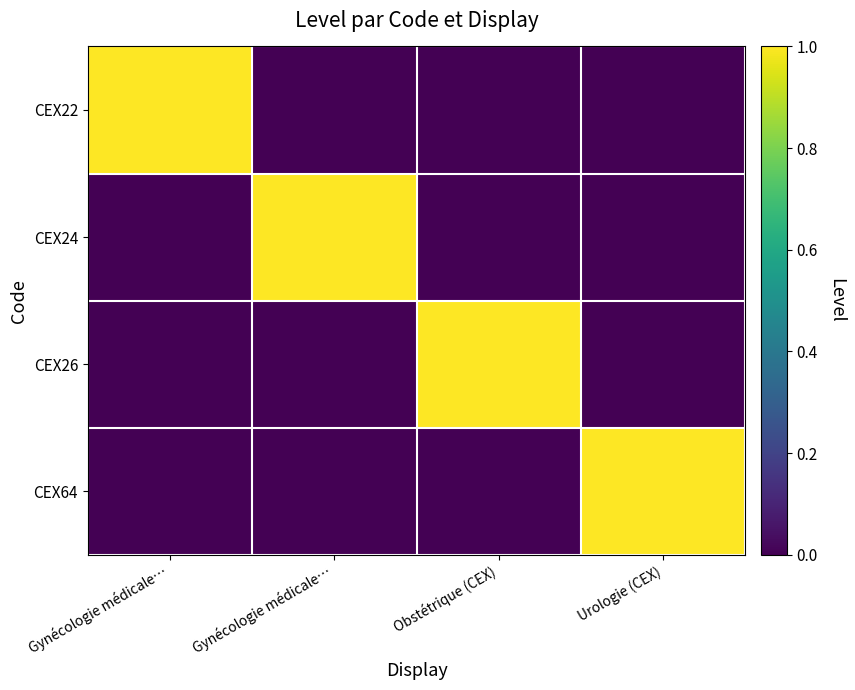

Reading right to left, what are all the values shown in this chart?

CEX22: Urologie (CEX)=0	Obstétrique (CEX)=0	Gynécologie médicale…=0	Gynécologie médicale…=1
CEX24: Urologie (CEX)=0	Obstétrique (CEX)=0	Gynécologie médicale…=1	Gynécologie médicale…=0
CEX26: Urologie (CEX)=0	Obstétrique (CEX)=1	Gynécologie médicale…=0	Gynécologie médicale…=0
CEX64: Urologie (CEX)=1	Obstétrique (CEX)=0	Gynécologie médicale…=0	Gynécologie médicale…=0